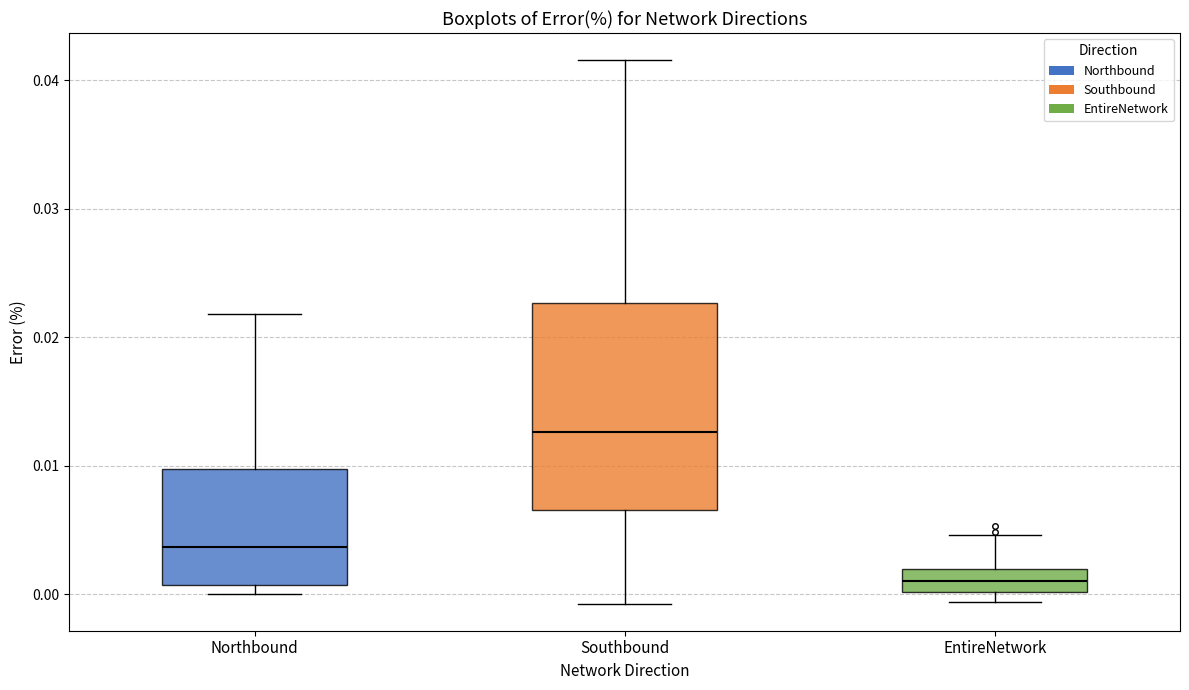

Reading left to right, read every box against the y-axis: the position of its median line, the range the box covers, and the ends of its whiskers. The values are not printed on the chart, so give them approximately, as read against the axis.

Northbound: median 0.004, box 0.001 to 0.010, whiskers 0.000 to 0.022
Southbound: median 0.013, box 0.007 to 0.023, whiskers -0.001 to 0.042
EntireNetwork: median 0.001, box 0.000 to 0.002, whiskers -0.001 to 0.005